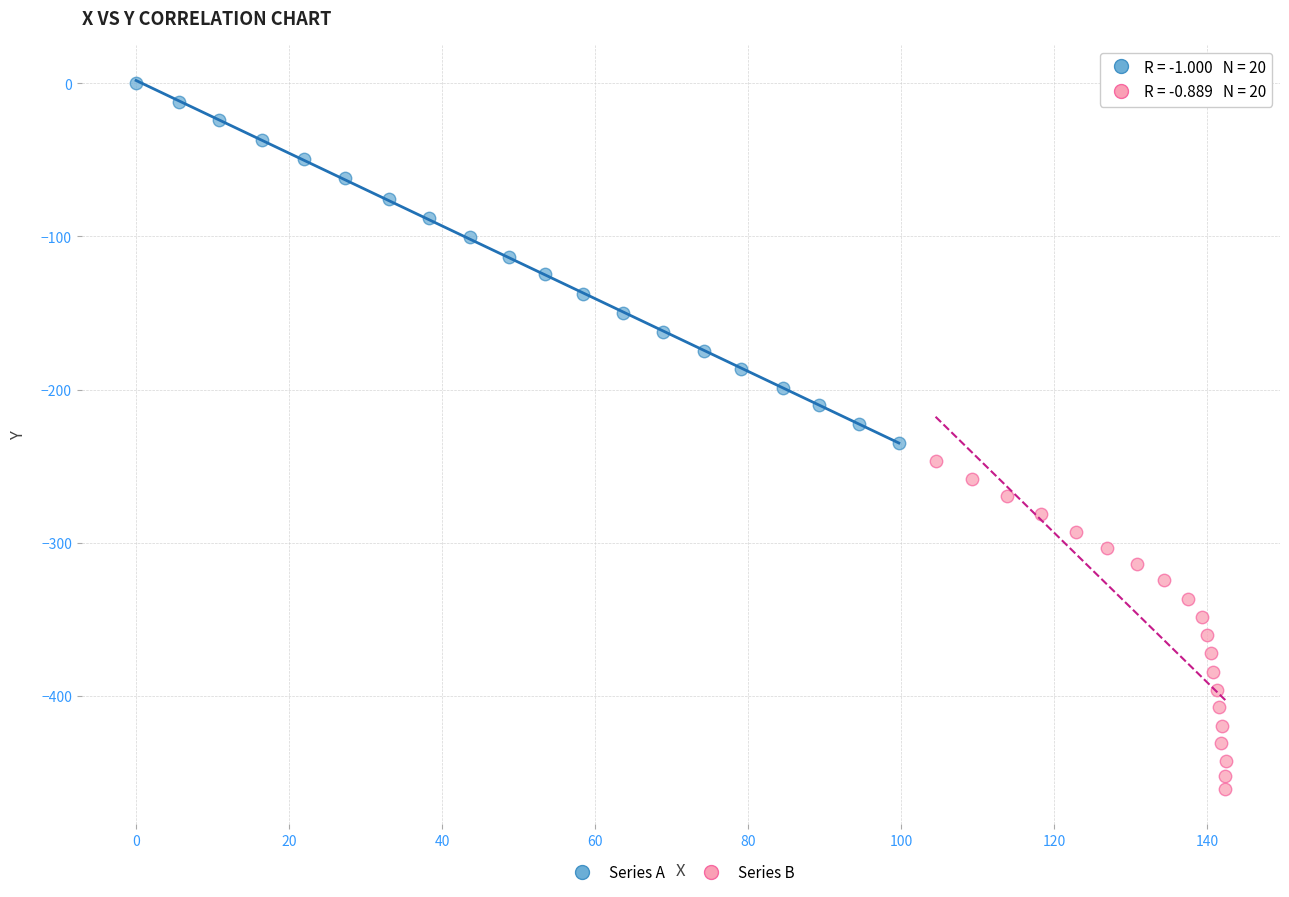

Which series contains the highest Y value?

Series A